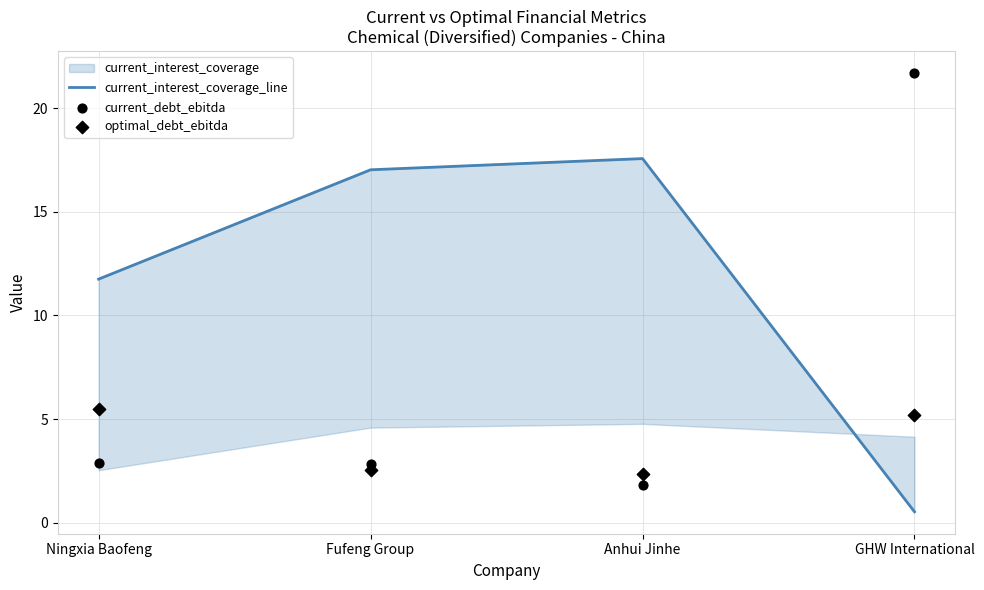

Which series has the largest Y range (max minus min)?

current_debt_ebitda